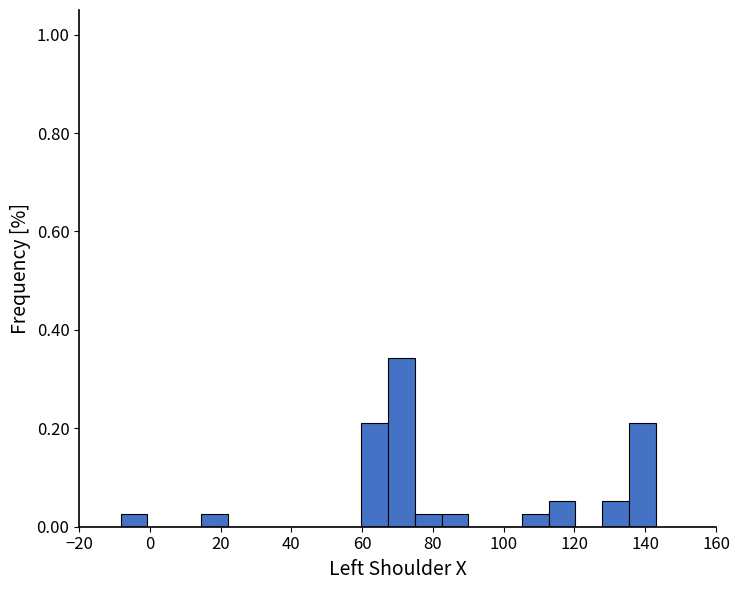

Around what value on the x-axis is the tallest bar? Give the approximate position of its centre, as read against the axis.

72